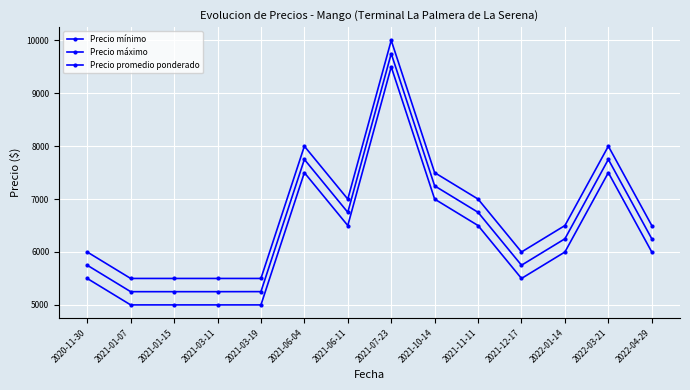

How many distinct data groups are displayed?

3